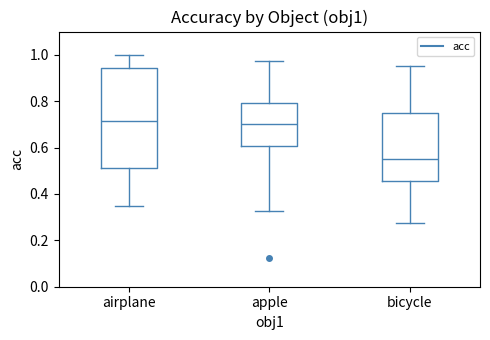

Reading left to right, transcribe this box plot: for each box, give where its median line is, the range the box spans, and where its two whiskers end, as read against the y-axis. The values are not printed on the chart, so give them approximately, as read against the axis.

airplane: median 0.72, box 0.52 to 0.94, whiskers 0.36 to 1.00
apple: median 0.70, box 0.60 to 0.80, whiskers 0.32 to 0.98
bicycle: median 0.56, box 0.46 to 0.76, whiskers 0.28 to 0.96